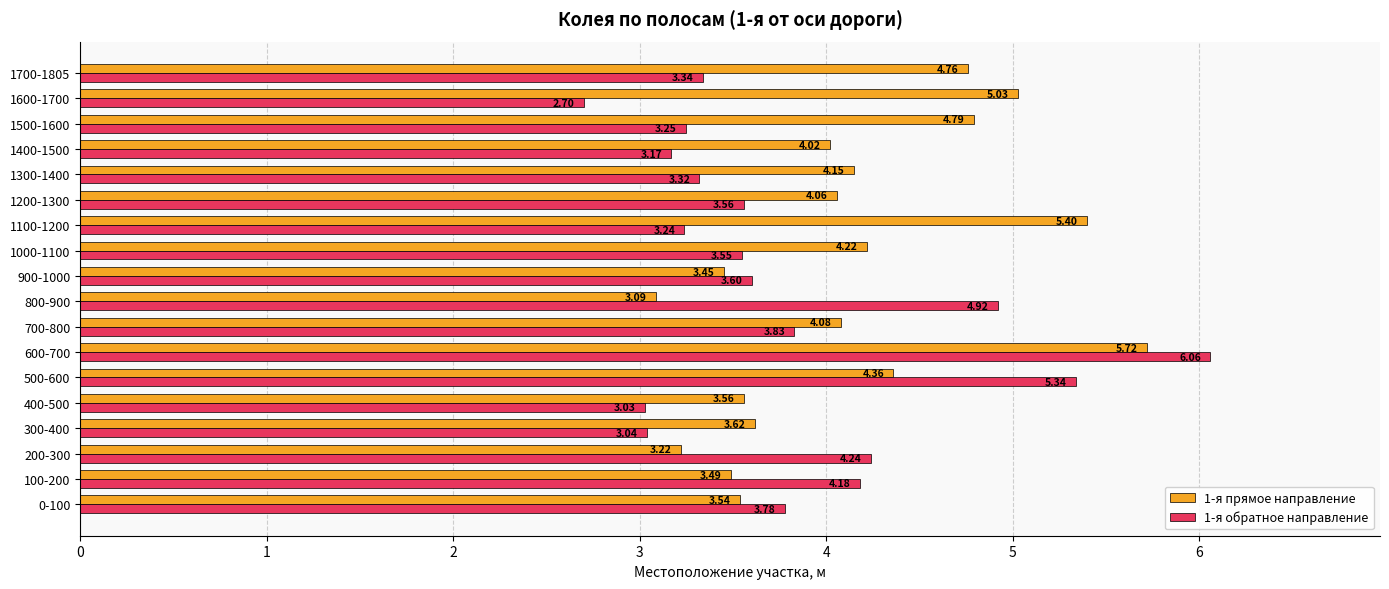

What is the sum of the 1-я прямое направление values at 300-400 and 1200-1300?

7.7